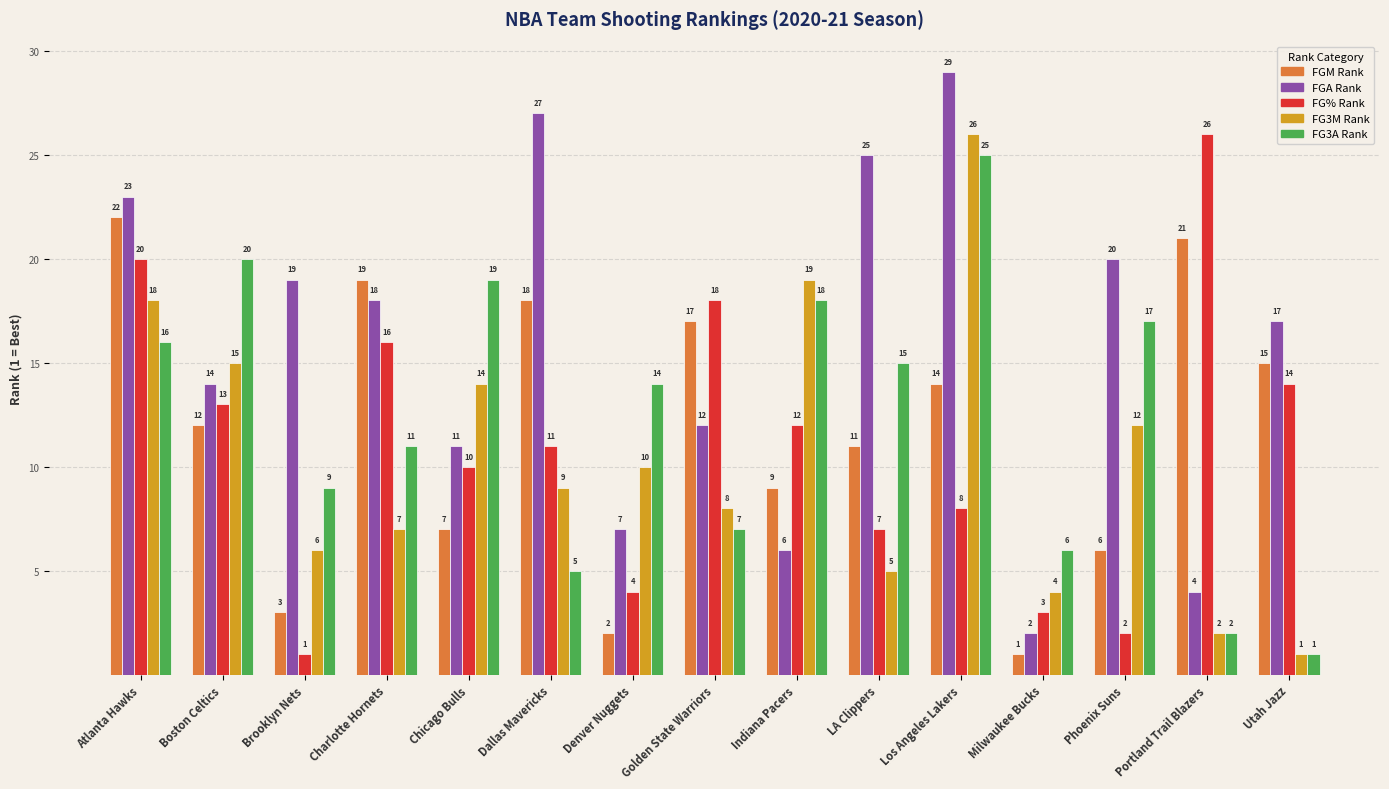

Where does the FG3A Rank series first go above 14?

Atlanta Hawks